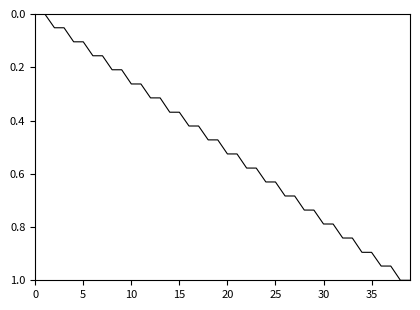

What is the maximum value shown in the chart?

1.0